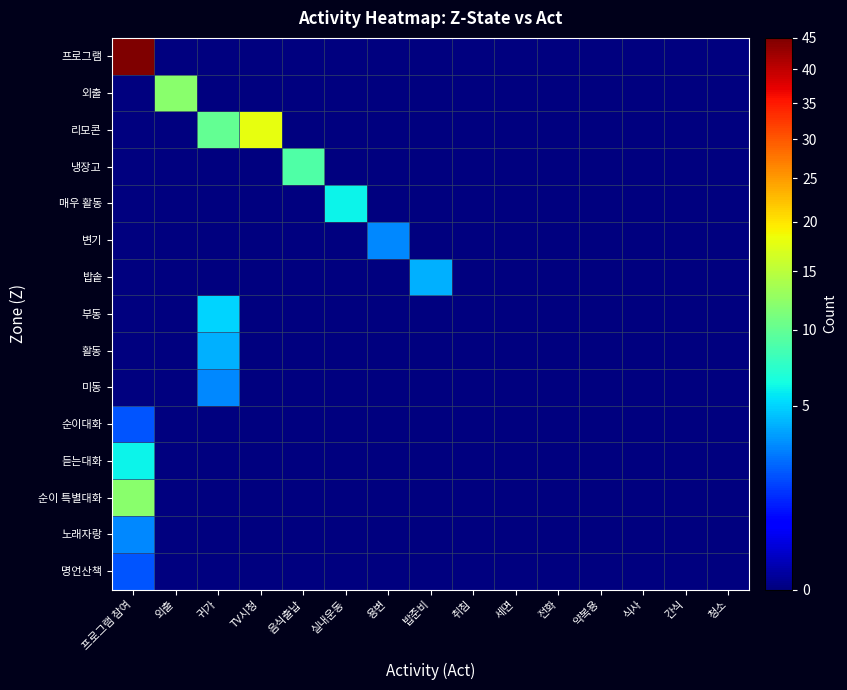

Rank the series by their maximum value, from lowest to highest.

순이대화, 명언산책, 변기, 미동, 노래자랑, 밥솥, 활동, 부동, 매우 활동, 듣는대화, 냉장고, 외출, 순이 특별대화, 리모콘, 프로그램